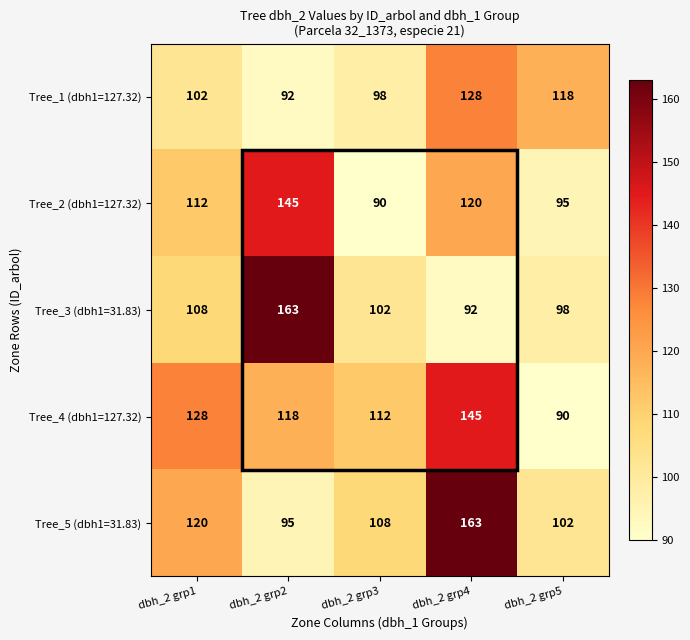

The value of Tree_4 (dbh1=127.32) at dbh_2 grp3 is 112. True or false?

True